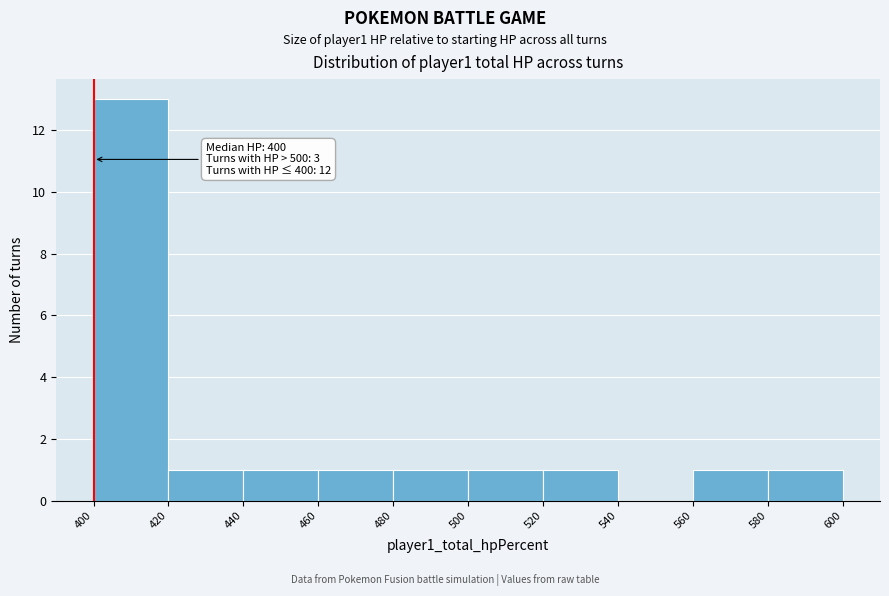

Which range on the x-axis has the tallest bar?

400 to 420